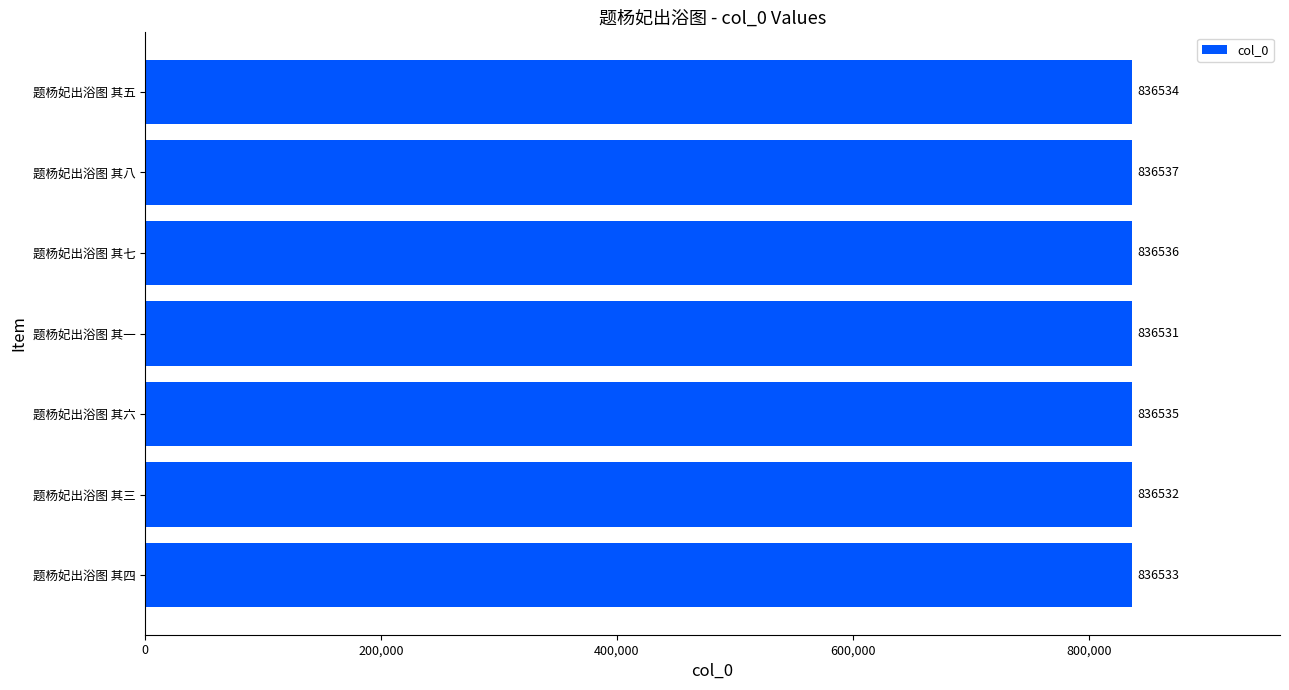

At which label is the value closest to 836534?

题杨妃出浴图 其五